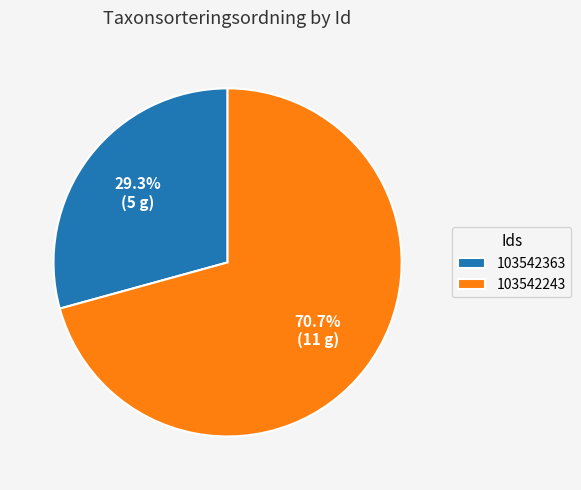

Which slice is the smallest?

103542363